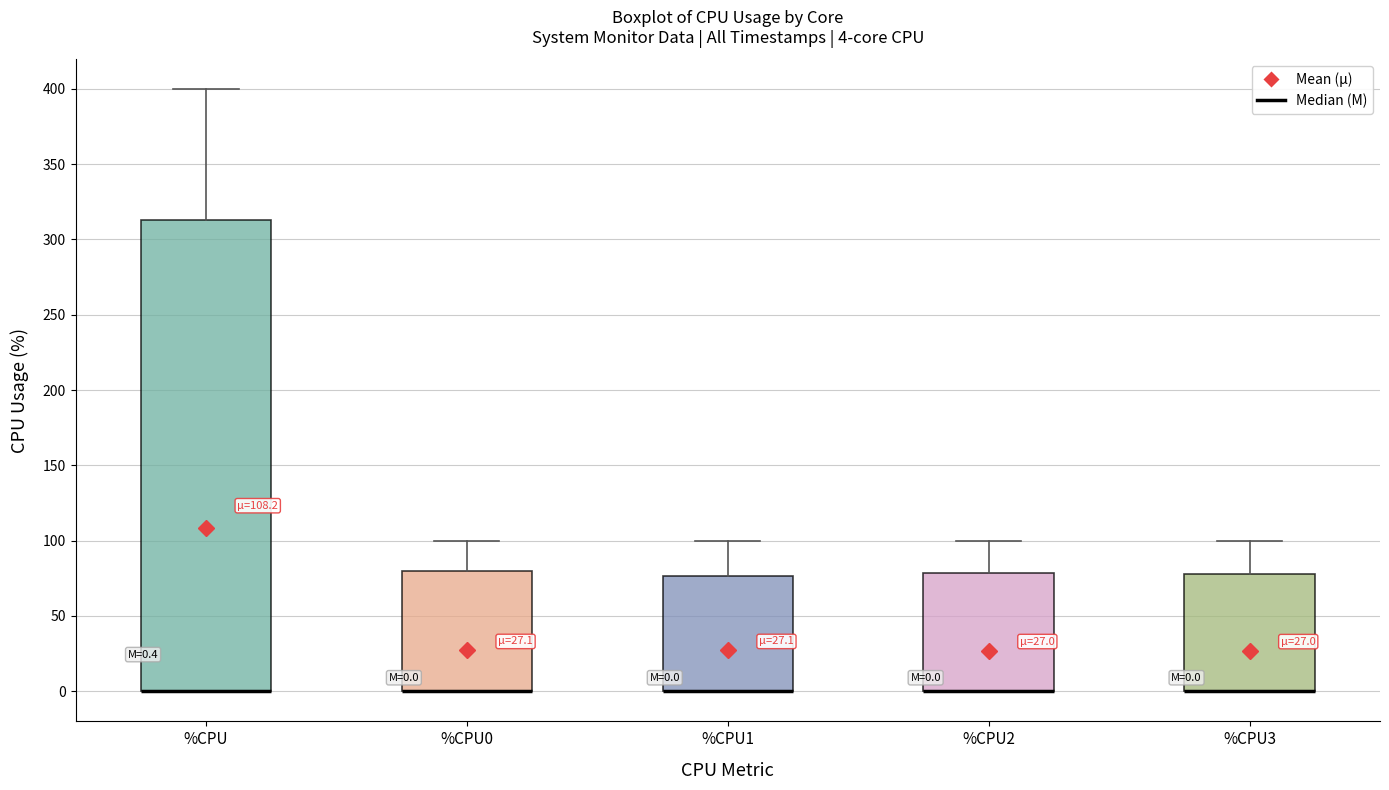

Comparing the boxes themselves (not the whiskers), which one is the tallest?

%CPU